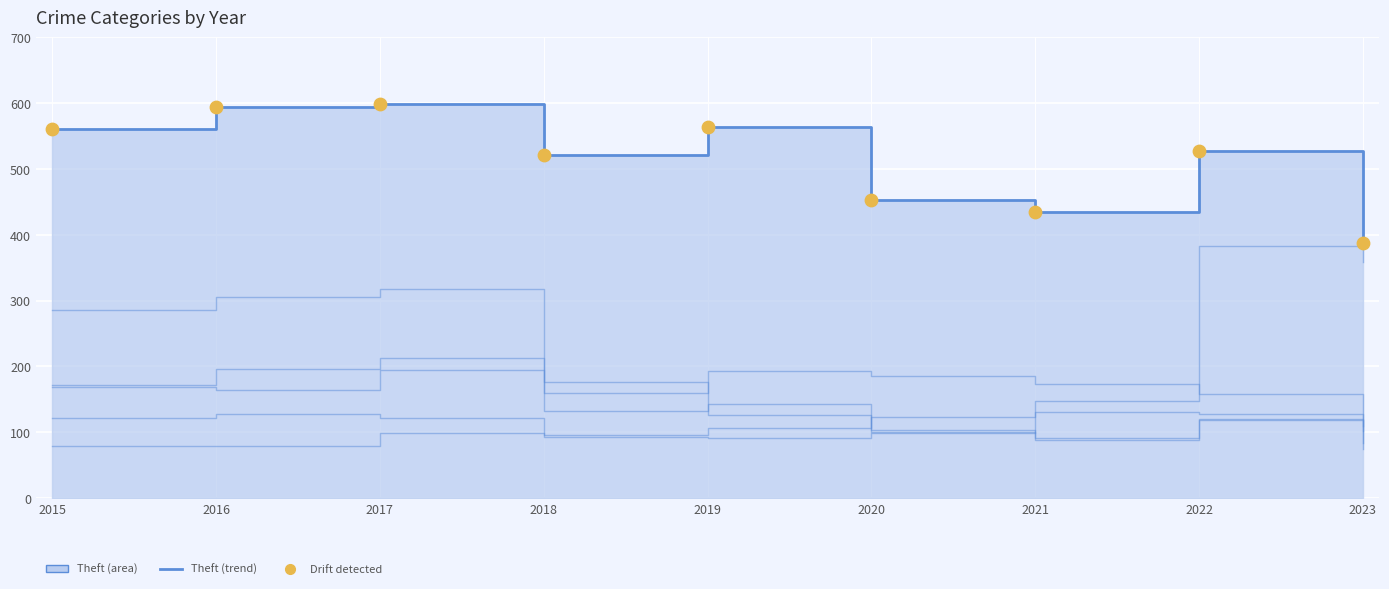

What is the ratio of the value at 2021 to the value at 2017?

0.7